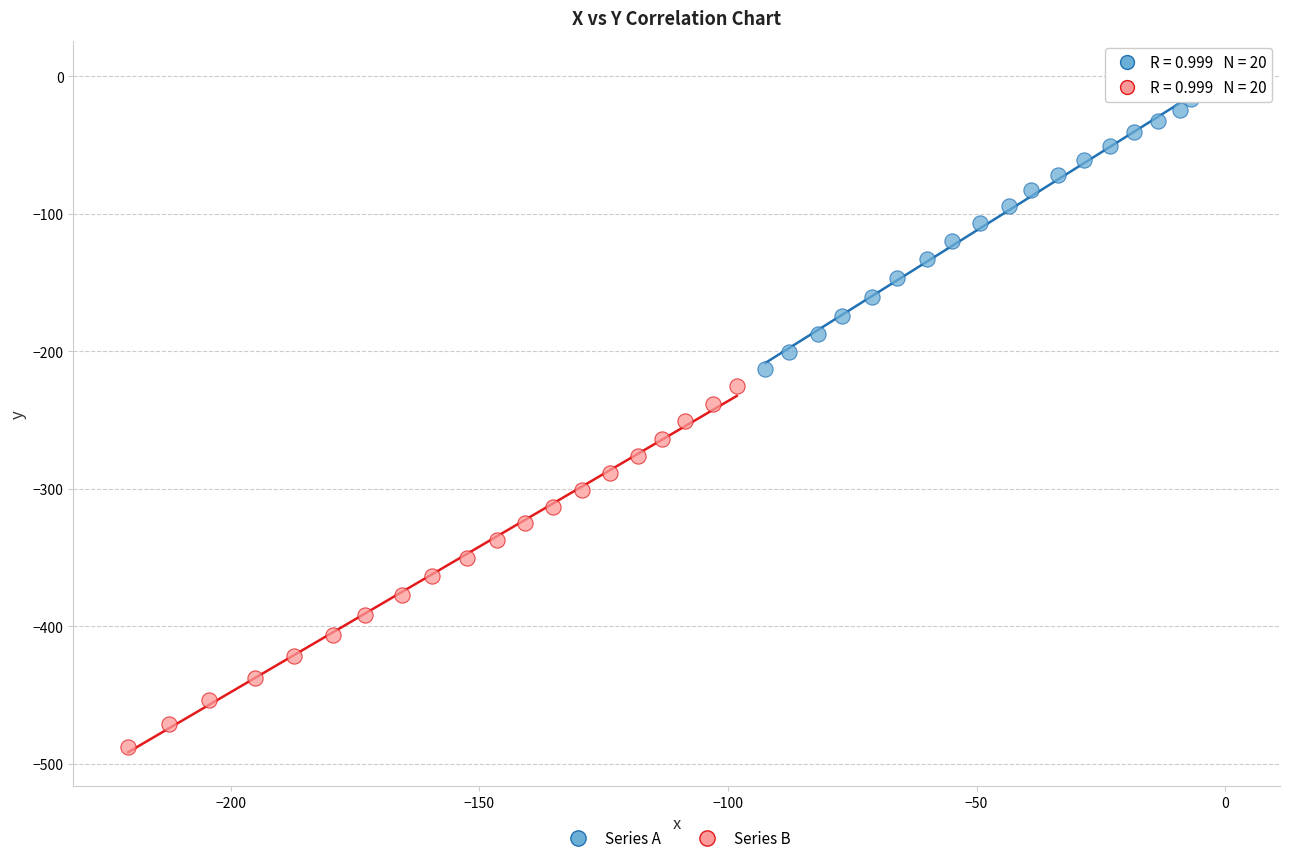

Which series reaches the maximum Y coordinate?

Series A